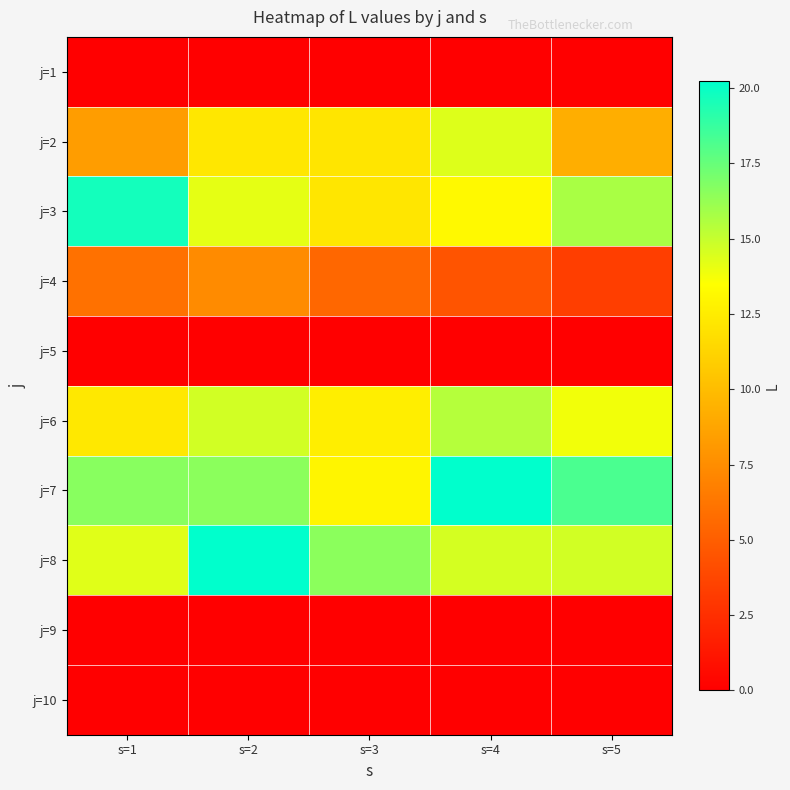

What is the total value across all series at s=2?

85.2